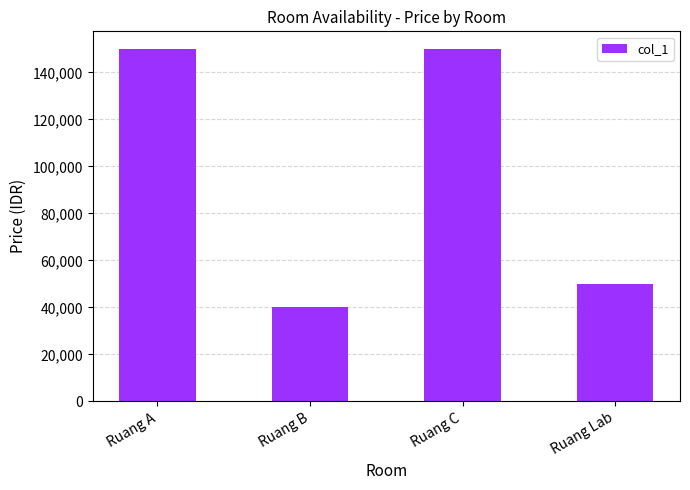

The value at Ruang Lab is 50000. True or false?

True